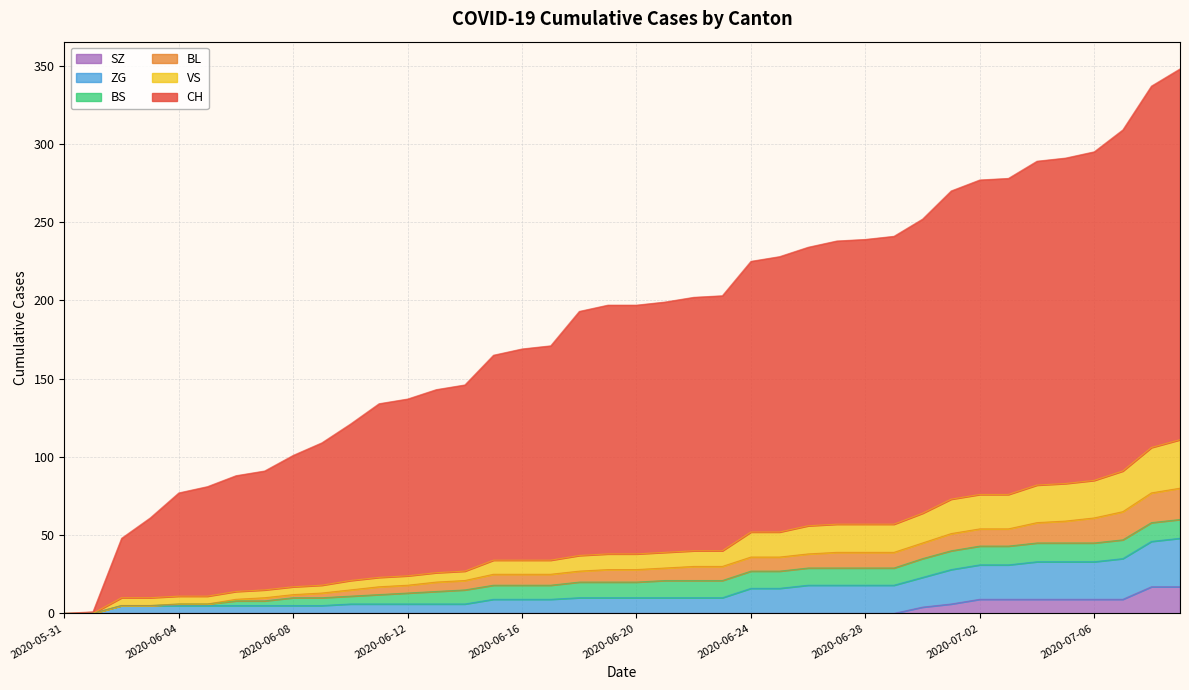

Does the chart have visible grid lines?

Yes